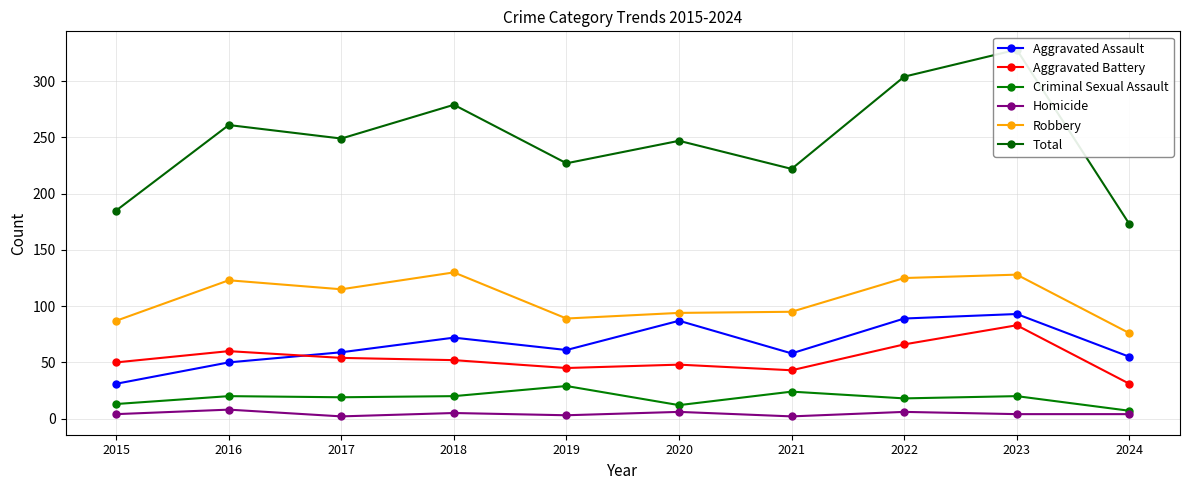

Which category has the highest value in the Criminal Sexual Assault series?

2019